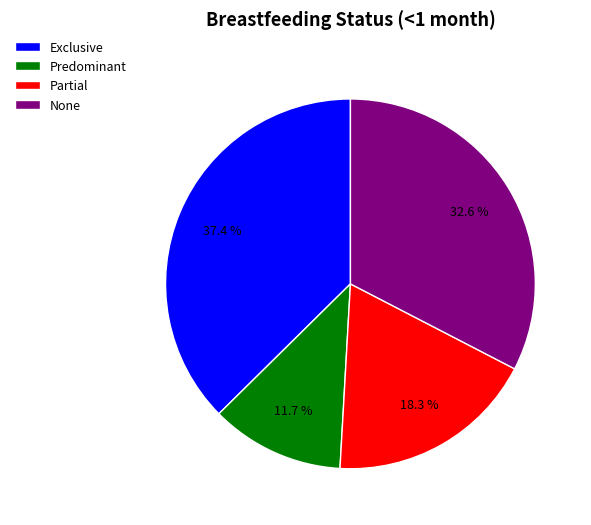

How many segments does this pie chart have?

4